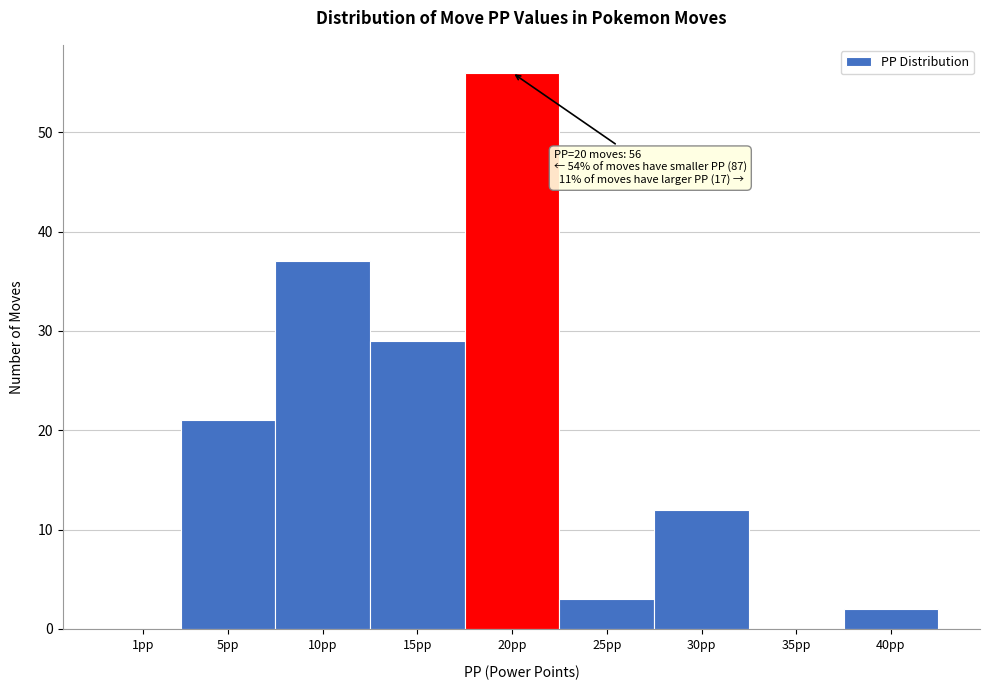

Reading right to left, list all the values displayed in this chart.

40pp=2	35pp=0	30pp=12	25pp=3	20pp=56	15pp=29	10pp=37	5pp=21	1pp=0